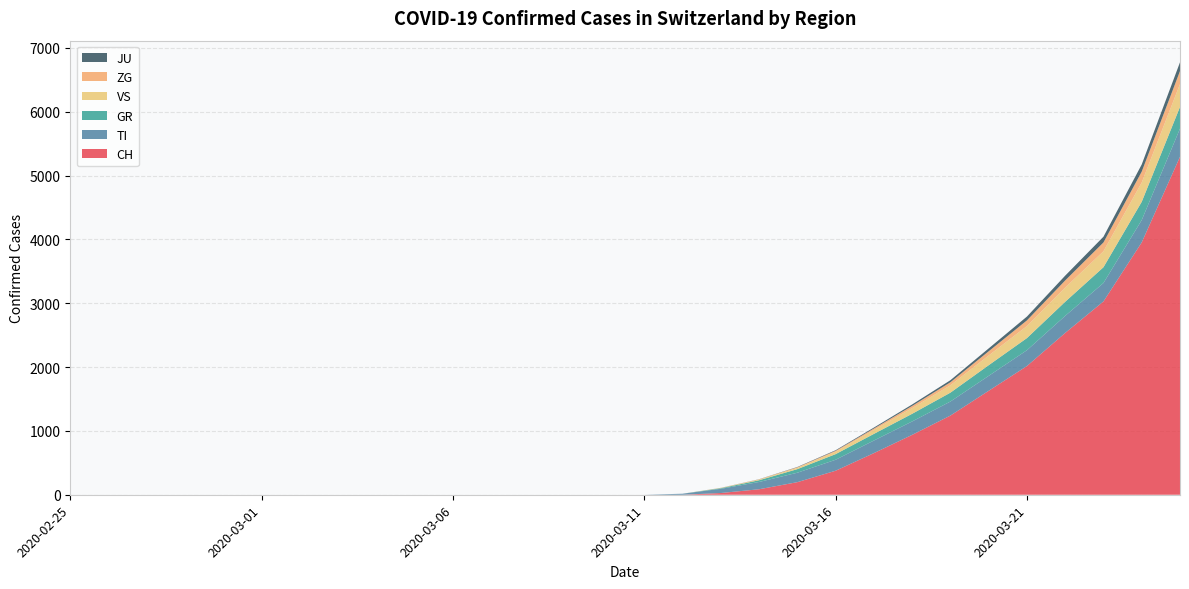

Reading left to right, transcribe all the data shown in this chart.

CH: 2020-02-25=0	2020-02-26=0	2020-02-27=0	2020-02-28=0	2020-02-29=0	2020-03-01=0	2020-03-02=0	2020-03-03=0	2020-03-04=0	2020-03-05=0	2020-03-06=0	2020-03-07=0	2020-03-08=0	2020-03-09=0	2020-03-10=0	2020-03-11=0	2020-03-12=0	2020-03-13=27	2020-03-14=86	2020-03-15=197	2020-03-16=376	2020-03-17=652	2020-03-18=938	2020-03-19=1240	2020-03-20=1628	2020-03-21=2016	2020-03-22=2535	2020-03-23=3028	2020-03-24=3953	2020-03-25=5294
TI: 2020-02-25=0	2020-02-26=0	2020-02-27=0	2020-02-28=0	2020-02-29=0	2020-03-01=0	2020-03-02=0	2020-03-03=0	2020-03-04=0	2020-03-05=0	2020-03-06=0	2020-03-07=0	2020-03-08=0	2020-03-09=0	2020-03-10=0	2020-03-11=0	2020-03-12=16	2020-03-13=66	2020-03-14=114	2020-03-15=148	2020-03-16=172	2020-03-17=197	2020-03-18=210	2020-03-19=220	2020-03-20=234	2020-03-21=248	2020-03-22=267	2020-03-23=289	2020-03-24=350	2020-03-25=441
GR: 2020-02-25=0	2020-02-26=0	2020-02-27=0	2020-02-28=0	2020-02-29=0	2020-03-01=0	2020-03-02=0	2020-03-03=0	2020-03-04=0	2020-03-05=0	2020-03-06=0	2020-03-07=0	2020-03-08=0	2020-03-09=0	2020-03-10=0	2020-03-11=0	2020-03-12=0	2020-03-13=9	2020-03-14=27	2020-03-15=56	2020-03-16=88	2020-03-17=104	2020-03-18=120	2020-03-19=139	2020-03-20=167	2020-03-21=190	2020-03-22=221	2020-03-23=247	2020-03-24=286	2020-03-25=340
VS: 2020-02-25=0	2020-02-26=0	2020-02-27=0	2020-02-28=0	2020-02-29=0	2020-03-01=0	2020-03-02=0	2020-03-03=0	2020-03-04=0	2020-03-05=0	2020-03-06=0	2020-03-07=0	2020-03-08=0	2020-03-09=0	2020-03-10=0	2020-03-11=0	2020-03-12=0	2020-03-13=4	2020-03-14=11	2020-03-15=21	2020-03-16=38	2020-03-17=62	2020-03-18=89	2020-03-19=116	2020-03-20=152	2020-03-21=188	2020-03-22=222	2020-03-23=250	2020-03-24=302	2020-03-25=358
ZG: 2020-02-25=0	2020-02-26=0	2020-02-27=0	2020-02-28=0	2020-02-29=0	2020-03-01=0	2020-03-02=0	2020-03-03=0	2020-03-04=0	2020-03-05=0	2020-03-06=0	2020-03-07=0	2020-03-08=0	2020-03-09=0	2020-03-10=0	2020-03-11=0	2020-03-12=0	2020-03-13=1	2020-03-14=3	2020-03-15=8	2020-03-16=14	2020-03-17=22	2020-03-18=34	2020-03-19=47	2020-03-20=66	2020-03-21=89	2020-03-22=112	2020-03-23=138	2020-03-24=171	2020-03-25=204
JU: 2020-02-25=0	2020-02-26=0	2020-02-27=0	2020-02-28=0	2020-02-29=0	2020-03-01=0	2020-03-02=0	2020-03-03=0	2020-03-04=0	2020-03-05=0	2020-03-06=0	2020-03-07=0	2020-03-08=0	2020-03-09=0	2020-03-10=0	2020-03-11=0	2020-03-12=0	2020-03-13=1	2020-03-14=2	2020-03-15=5	2020-03-16=9	2020-03-17=15	2020-03-18=23	2020-03-19=32	2020-03-20=45	2020-03-21=60	2020-03-22=75	2020-03-23=90	2020-03-24=112	2020-03-25=137